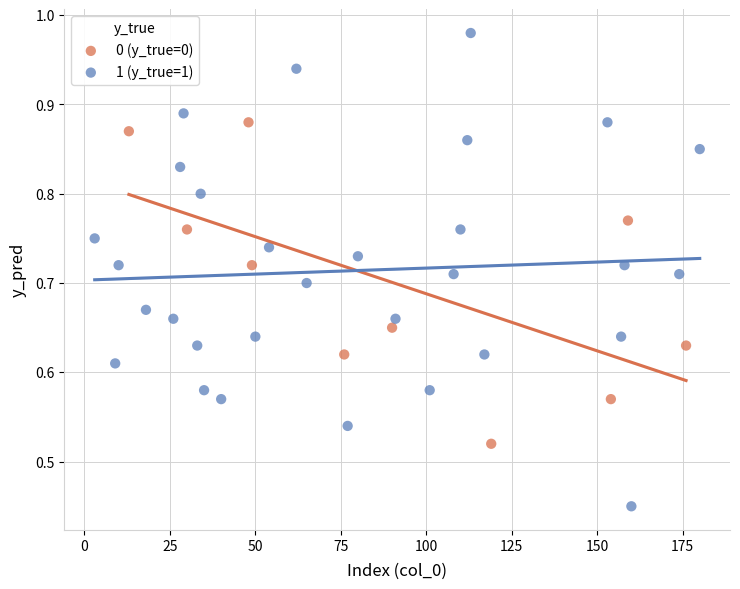

Which series contains the highest Y value?

1 (y_true=1)